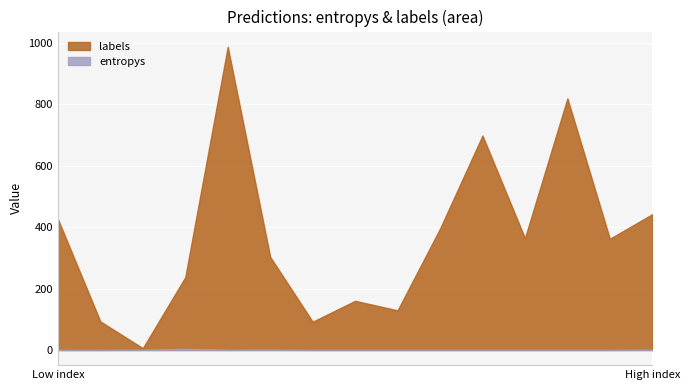

What is the highest value of the labels series?

987.0